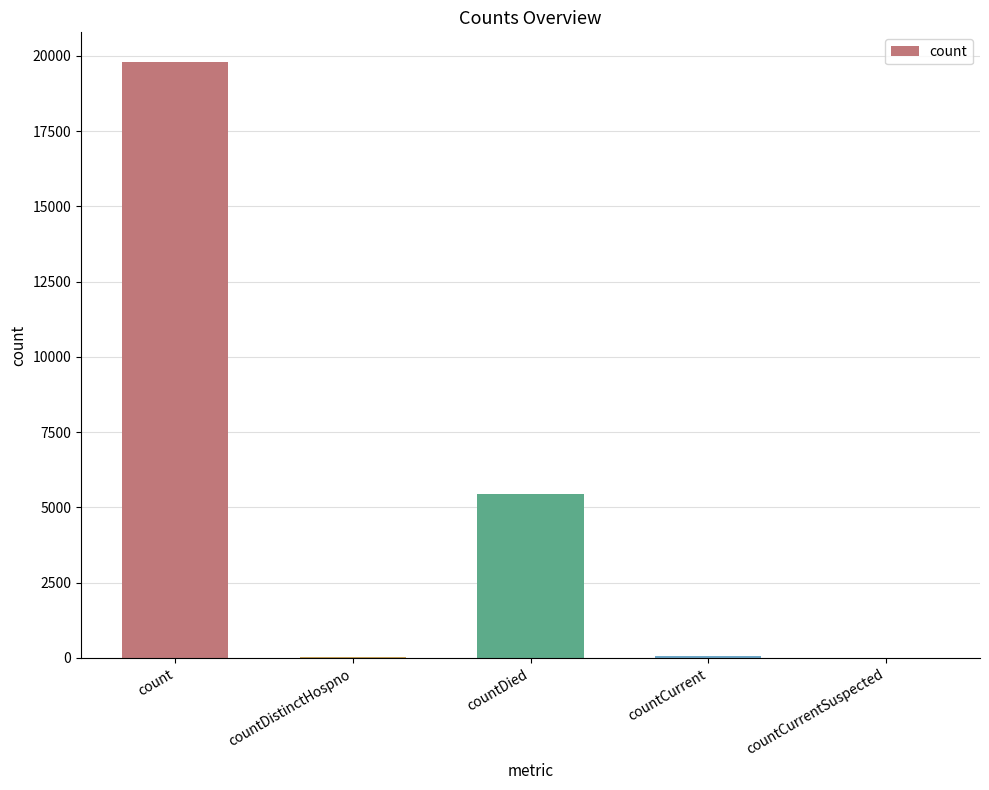

Which has a higher value, countCurrentSuspected or countDied?

countDied